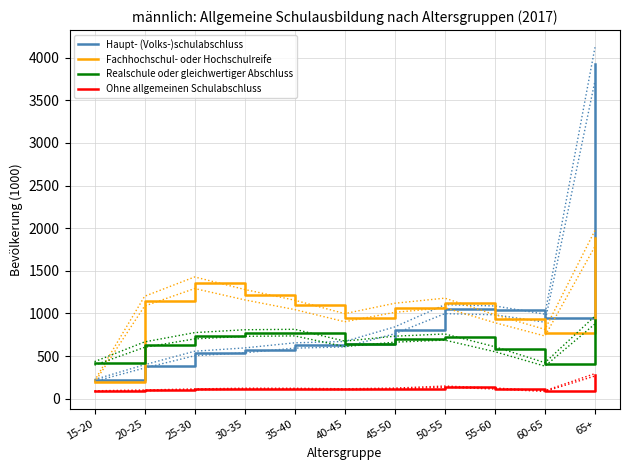

What is the sum of the Haupt- (Volks-)schulabschluss values at 20-25 and 35-40?

1003